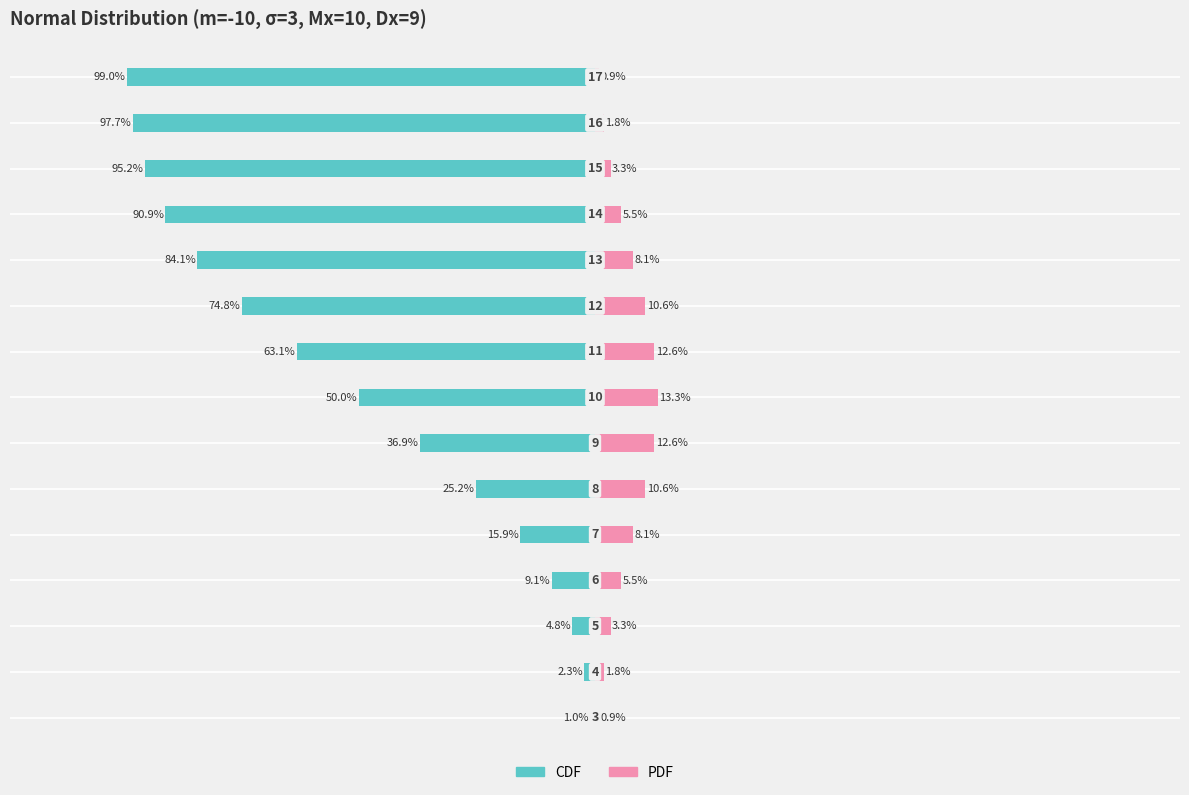

What are all the series names shown in the legend?

CDF, PDF